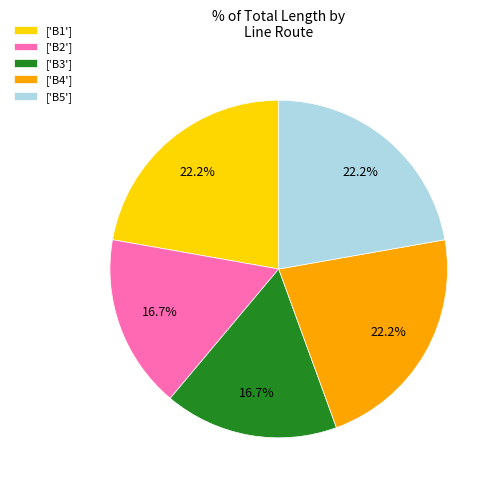

Which has a higher value, ['B1'] or ['B2']?

['B1']